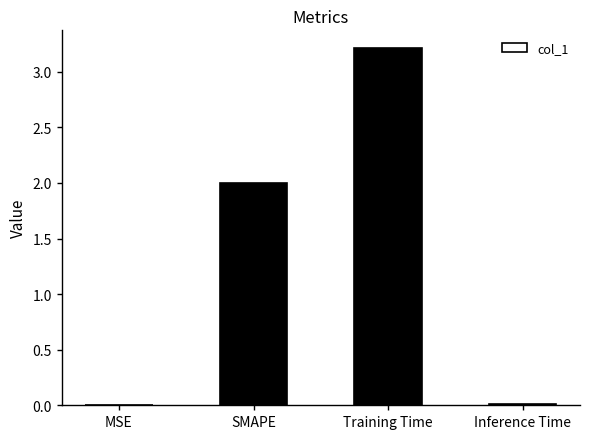

Between Training Time and MSE, which is larger?

Training Time